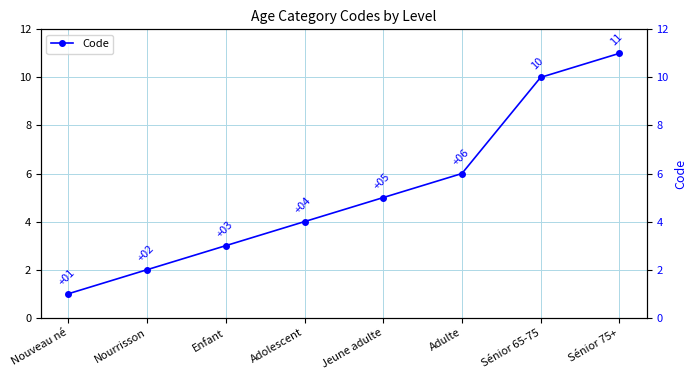

Which has a higher value, Jeune adulte or Adulte?

Adulte